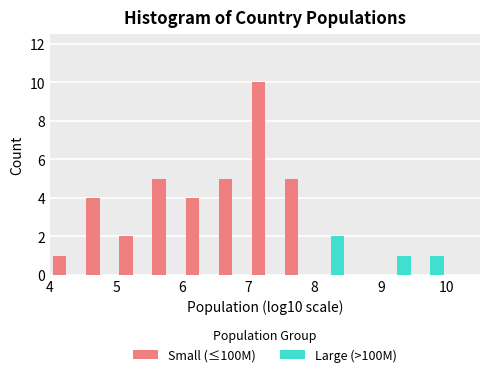

Reading left to right, list every range on the x-axis with the height of the bar of each series over it. The values are not printed on the chart, so give them approximately, as read against the axis.

4.0 to 4.5: Small (≤100M)=1	Large (>100M)=0
4.5 to 5.0: Small (≤100M)=4	Large (>100M)=0
5.0 to 5.5: Small (≤100M)=2	Large (>100M)=0
5.5 to 6.0: Small (≤100M)=5	Large (>100M)=0
6.0 to 6.5: Small (≤100M)=4	Large (>100M)=0
6.5 to 7.0: Small (≤100M)=5	Large (>100M)=0
7.0 to 7.5: Small (≤100M)=10	Large (>100M)=0
7.5 to 8.0: Small (≤100M)=5	Large (>100M)=0
8.0 to 8.5: Small (≤100M)=0	Large (>100M)=2
8.5 to 9.0: Small (≤100M)=0	Large (>100M)=0
9.0 to 9.5: Small (≤100M)=0	Large (>100M)=1
9.5 to 10.0: Small (≤100M)=0	Large (>100M)=1